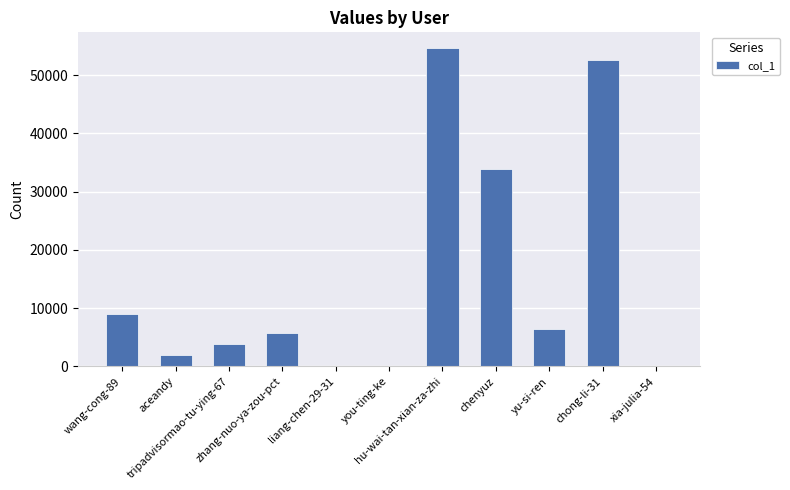

What is the maximum value shown in the chart?

54636